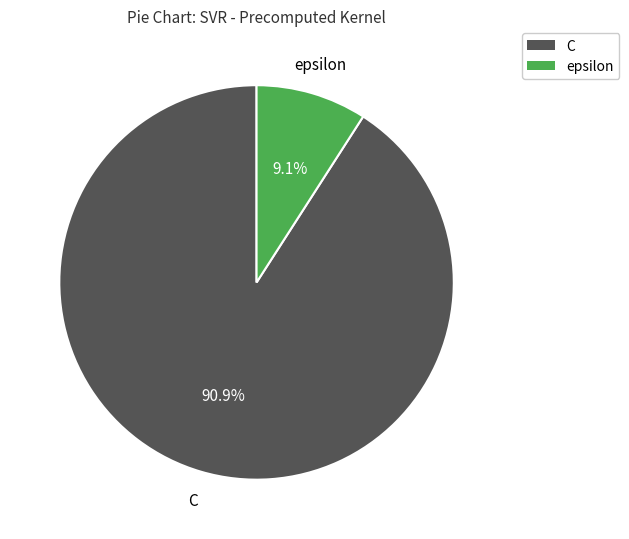

Count the number of slices in the pie.

2